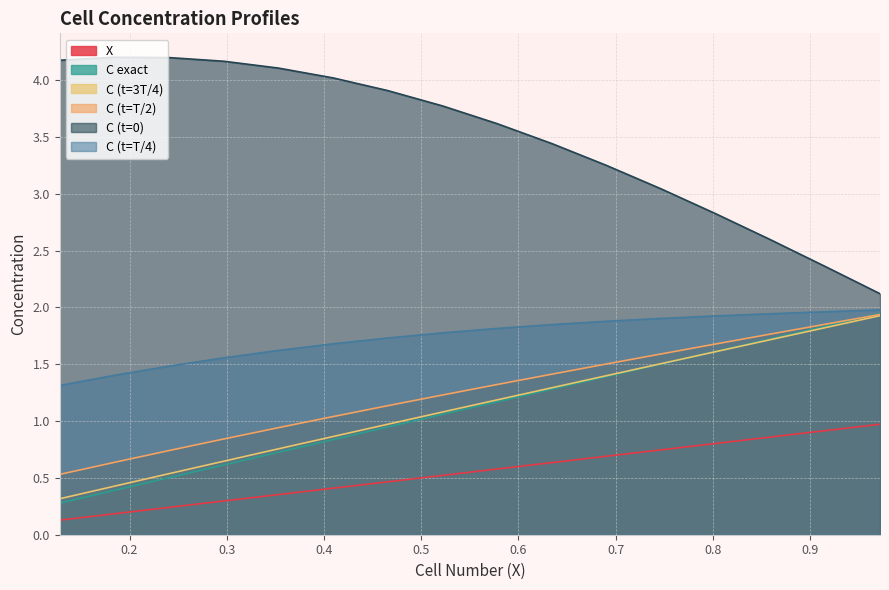

What are all the series names shown in the legend?

X, C exact, C (t=3T/4), C (t=T/2), C (t=0), C (t=T/4)